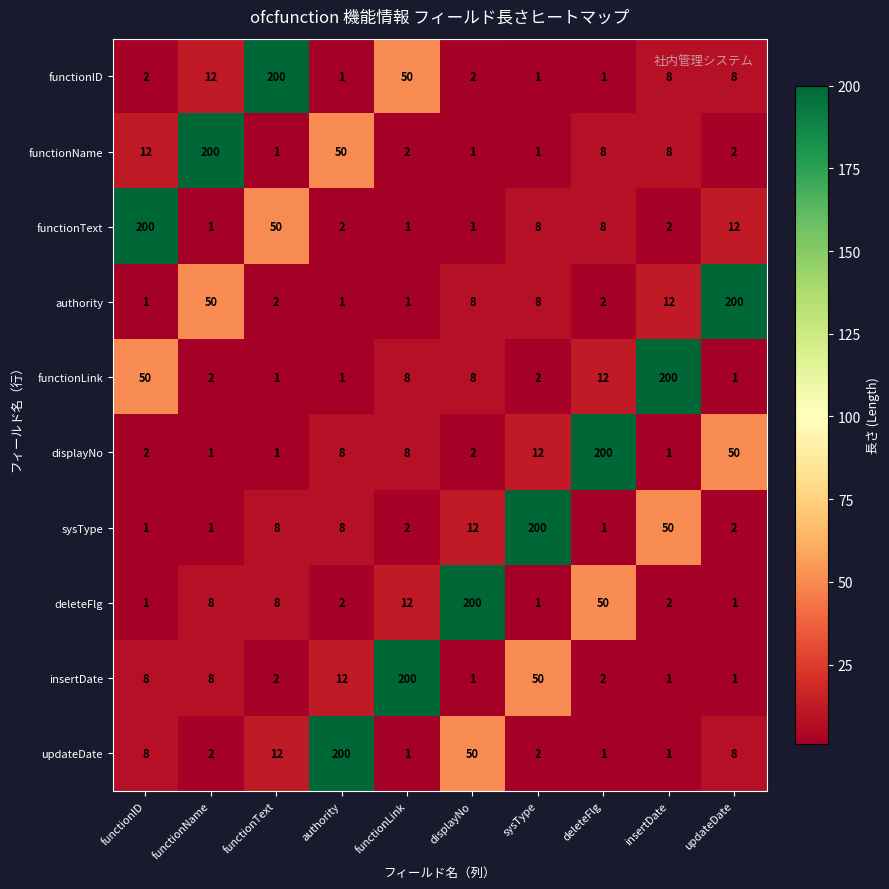

What is the spread (max minus min) of values at updateDate?

199